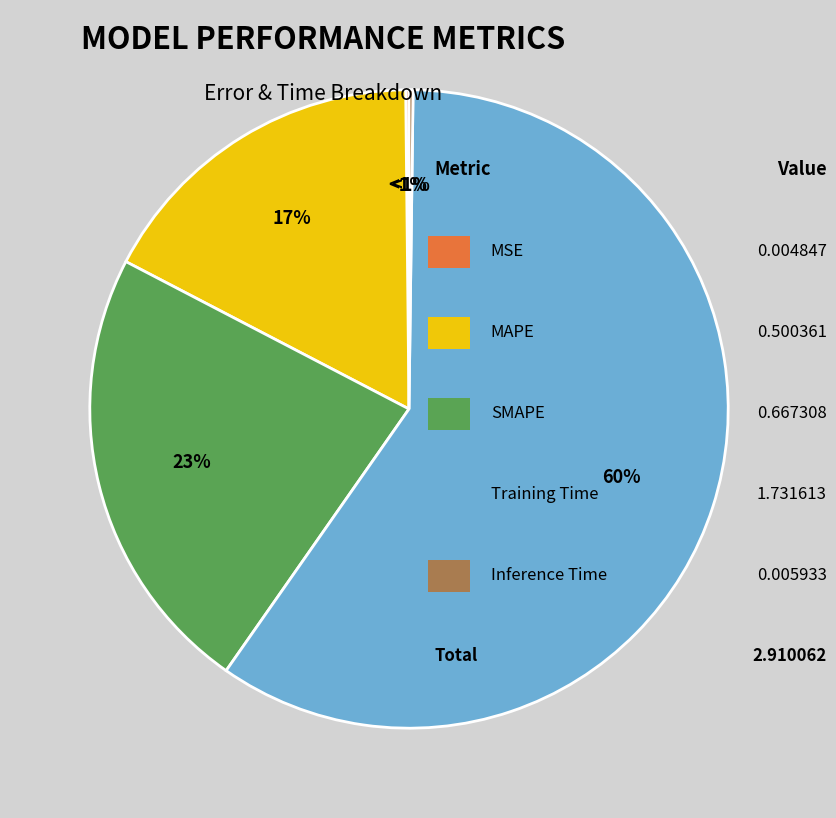

Rank the categories by value from highest to lowest.

Training Time, SMAPE, MAPE, Inference Time, MSE